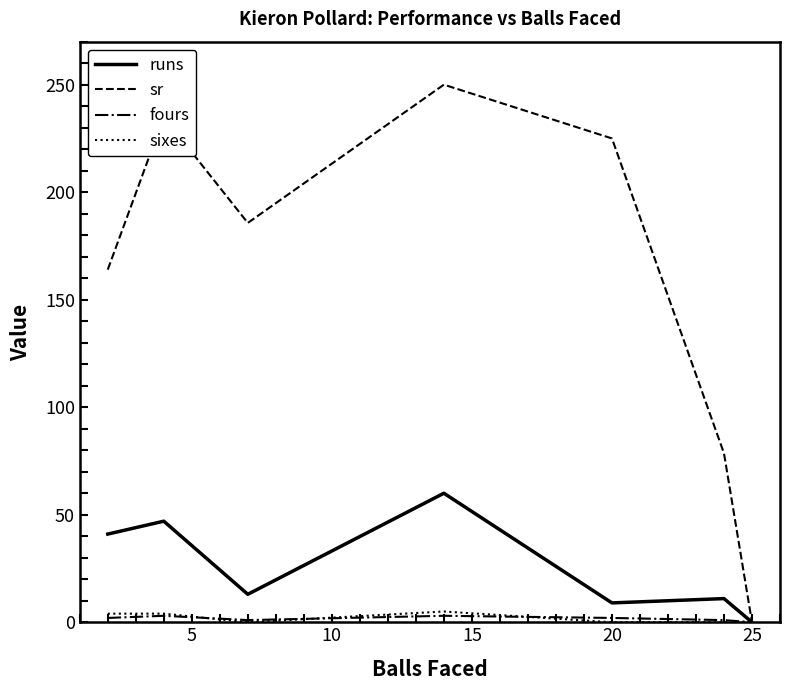

Which series has the largest range (max minus min)?

sr